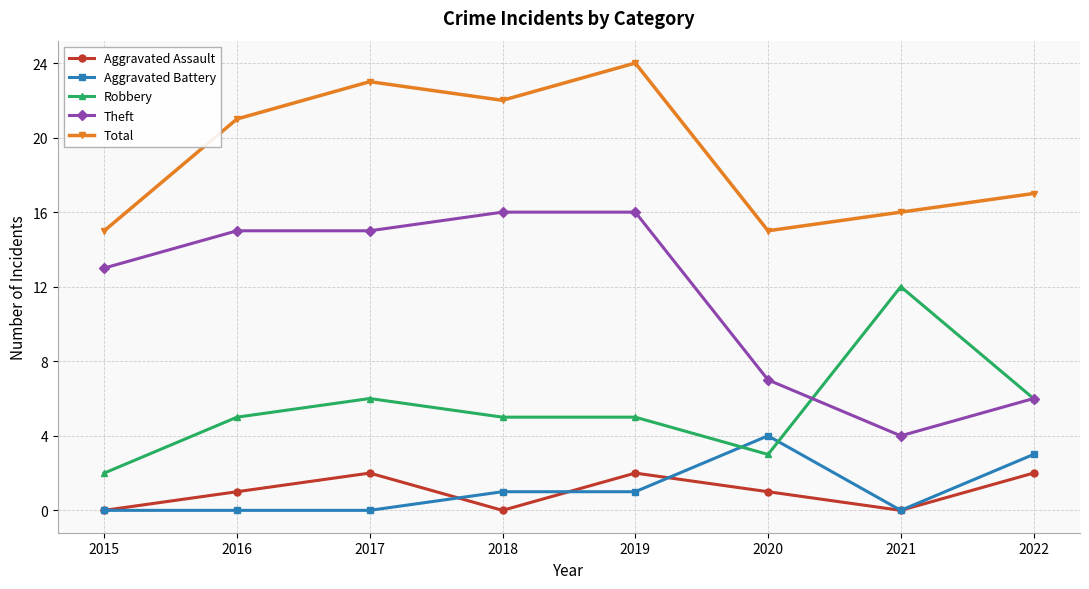

True or false: Robbery has a value of 5 at 2019.

True